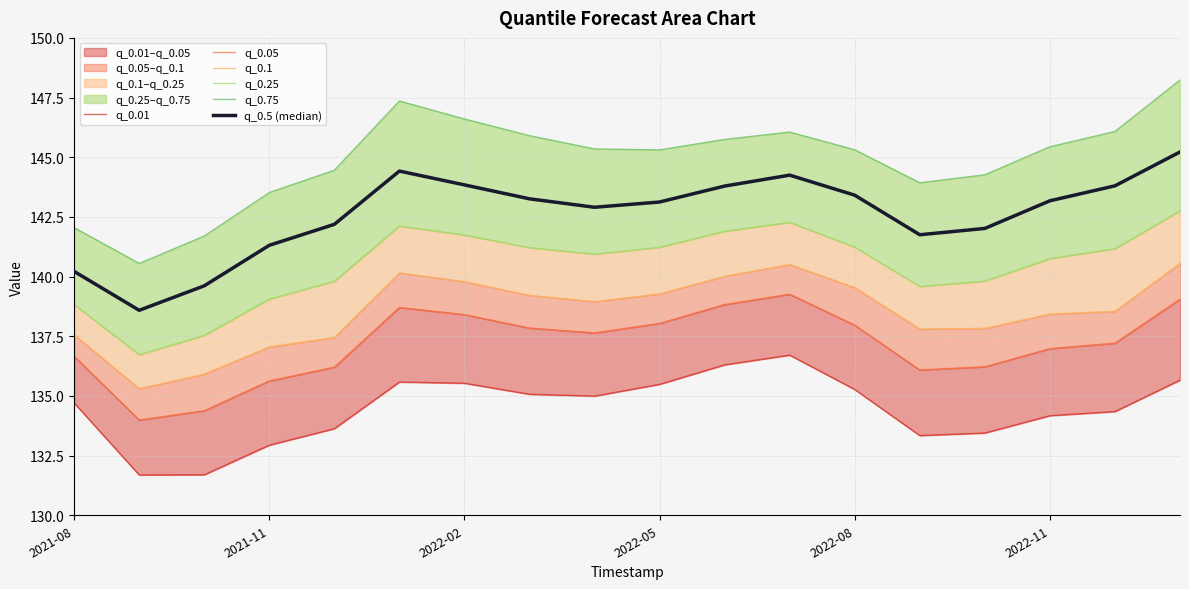

True or false: q_0.01 and q_0.05 cross at least once.

False